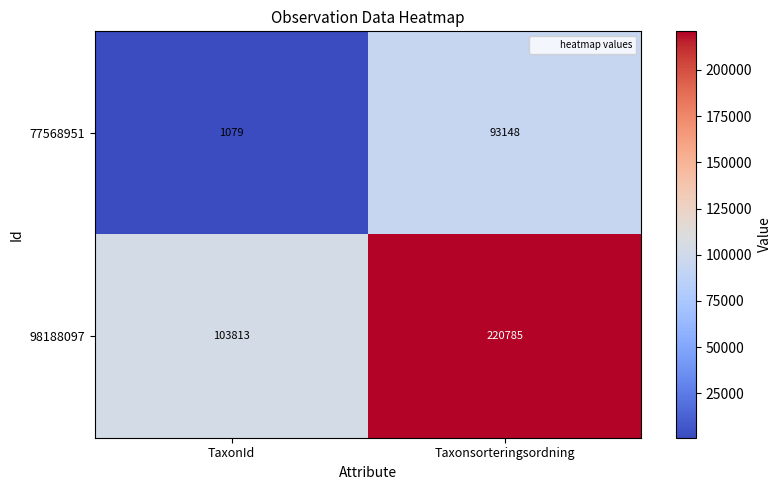

What is the average value of the 98188097 series?

162299